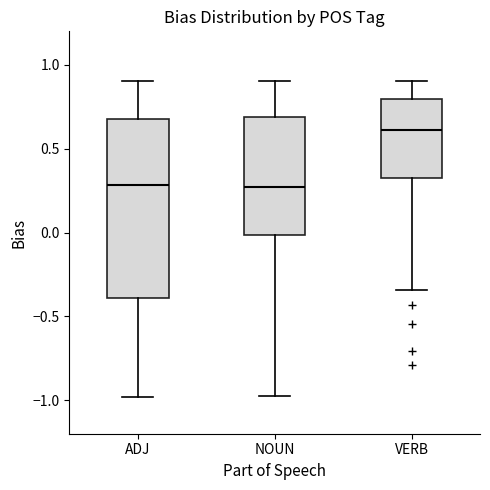

Reading left to right, transcribe this box plot: for each box, give where its median line is, the range the box spans, and where its two whiskers end, as read against the y-axis. The values are not printed on the chart, so give them approximately, as read against the axis.

ADJ: median 0.30, box -0.40 to 0.70, whiskers -1.00 to 0.90
NOUN: median 0.25, box 0.00 to 0.70, whiskers -0.95 to 0.90
VERB: median 0.60, box 0.35 to 0.80, whiskers -0.35 to 0.90